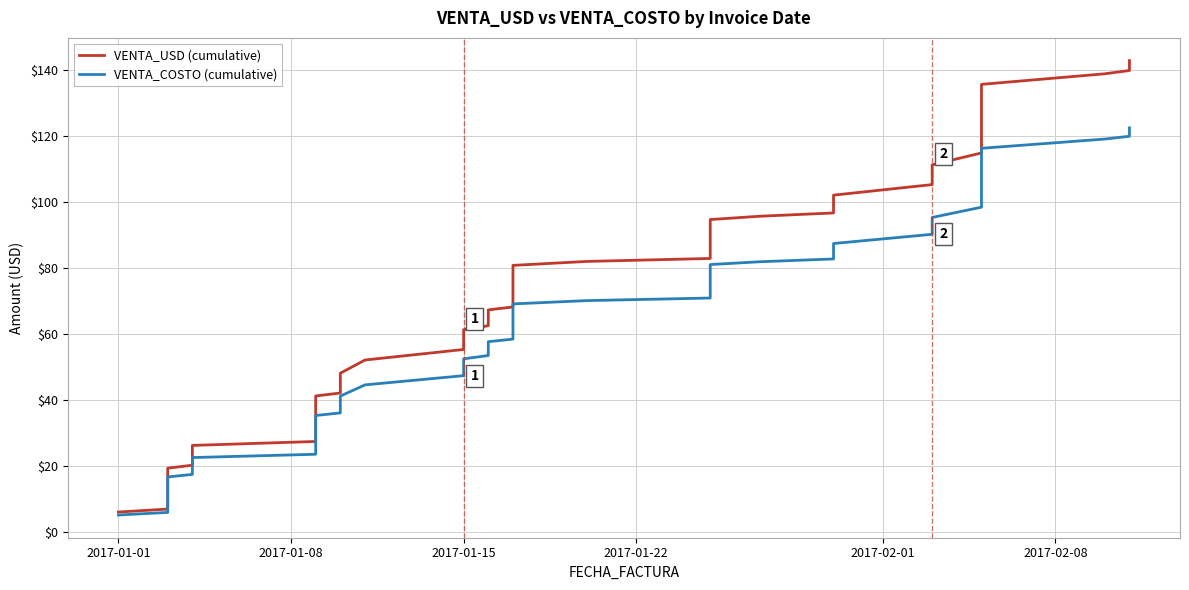

List the series in order of their peak value, highest first.

VENTA_USD (cumulative), VENTA_COSTO (cumulative)